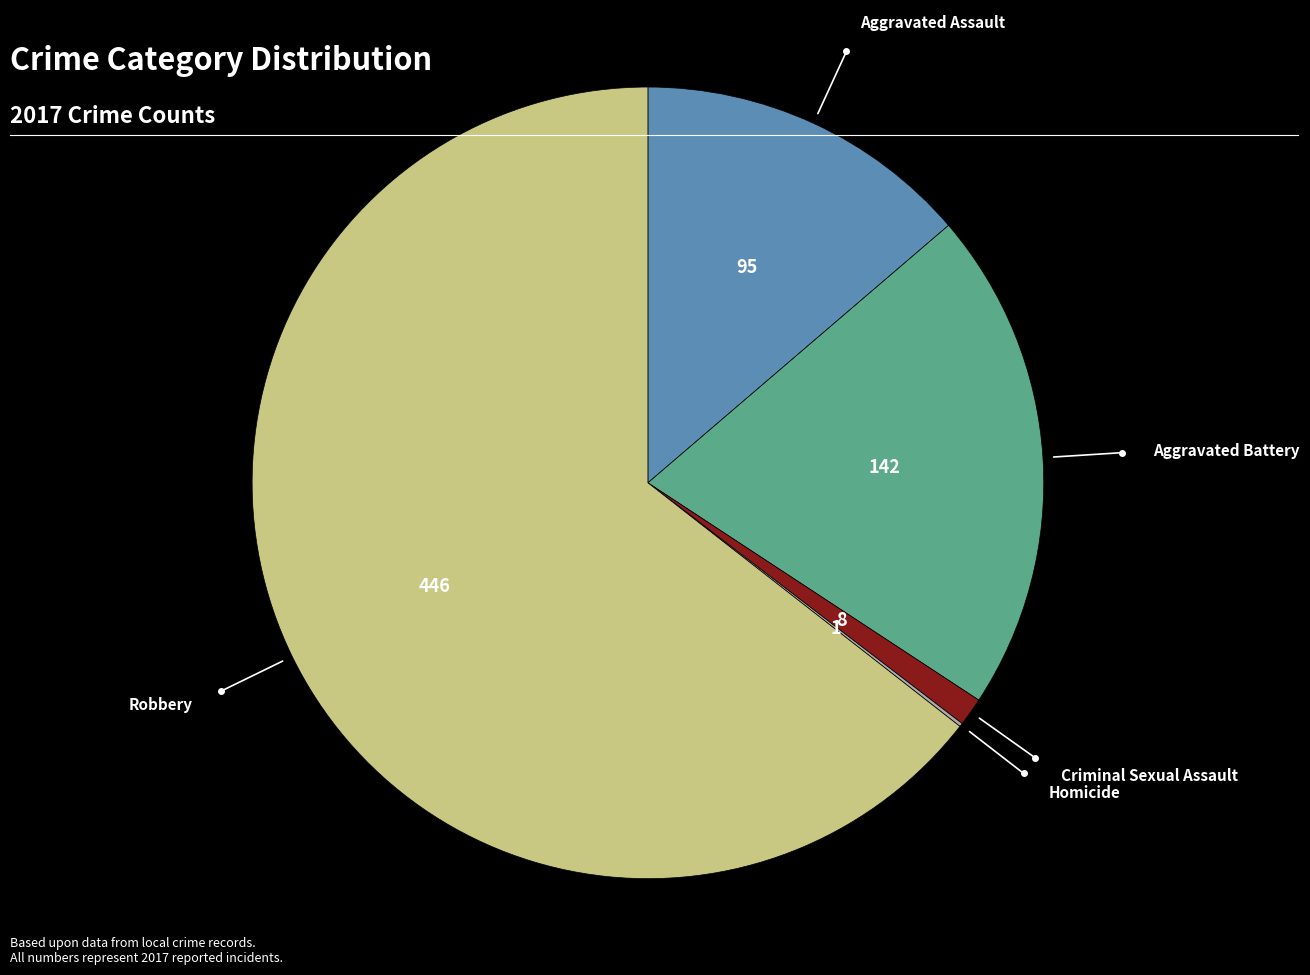

Is there any slice that represents more than half of the pie?

Yes